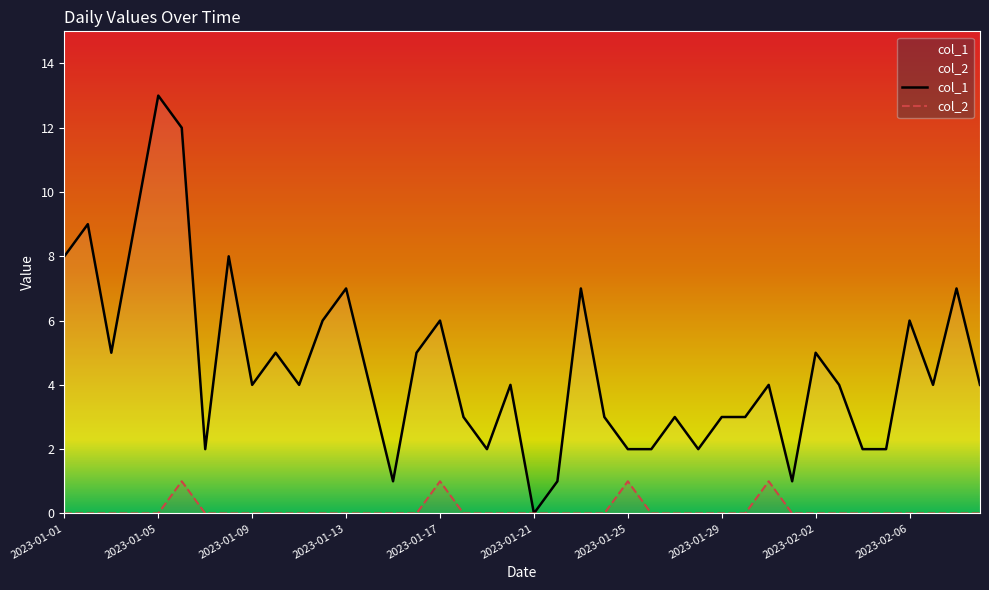

Which series has the largest total across all categories?

col_1